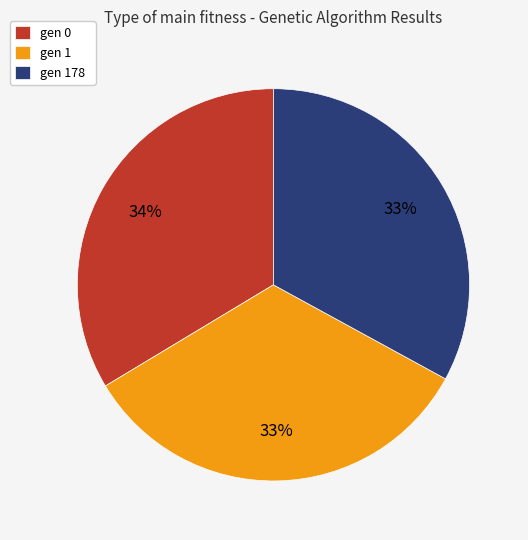

To the nearest percent, what portion does gen 178 represent?

33%